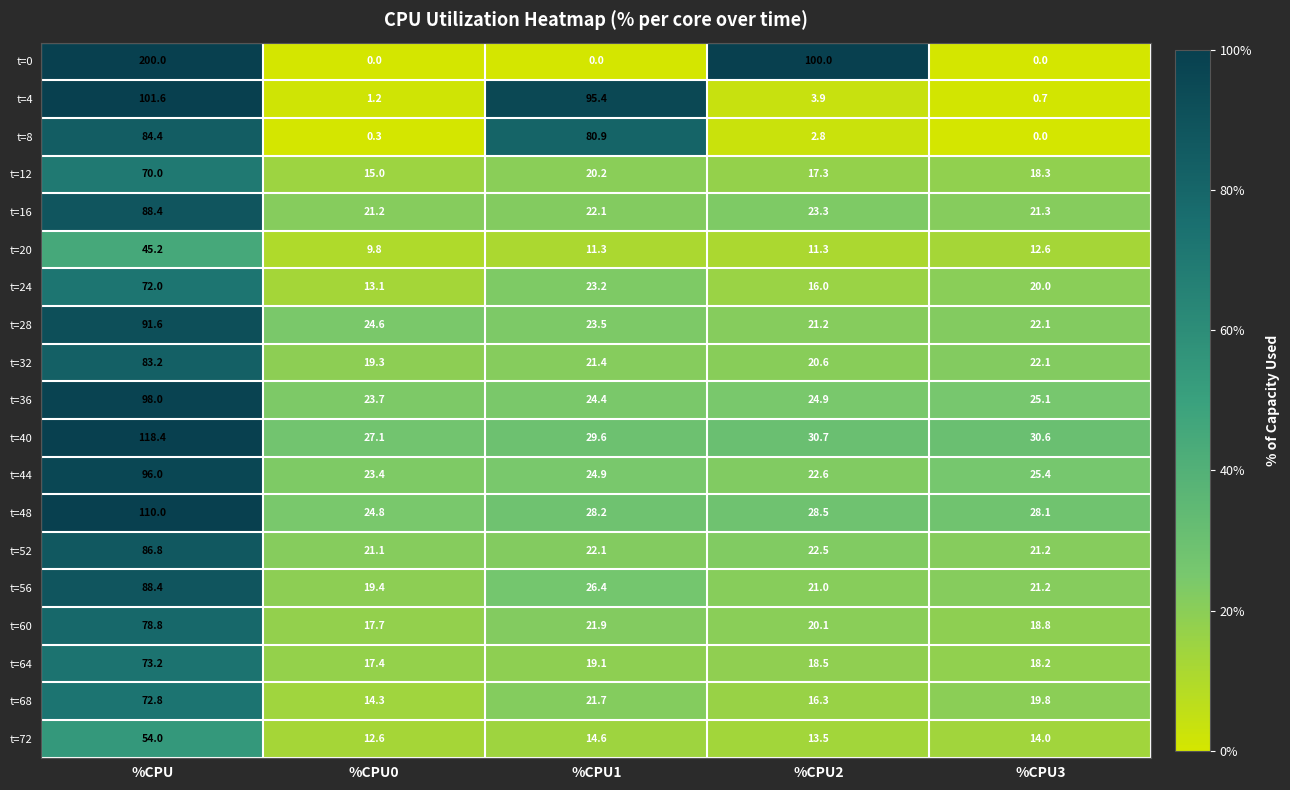

Rank the categories by t=8 value from highest to lowest.

%CPU, %CPU1, %CPU2, %CPU0, %CPU3